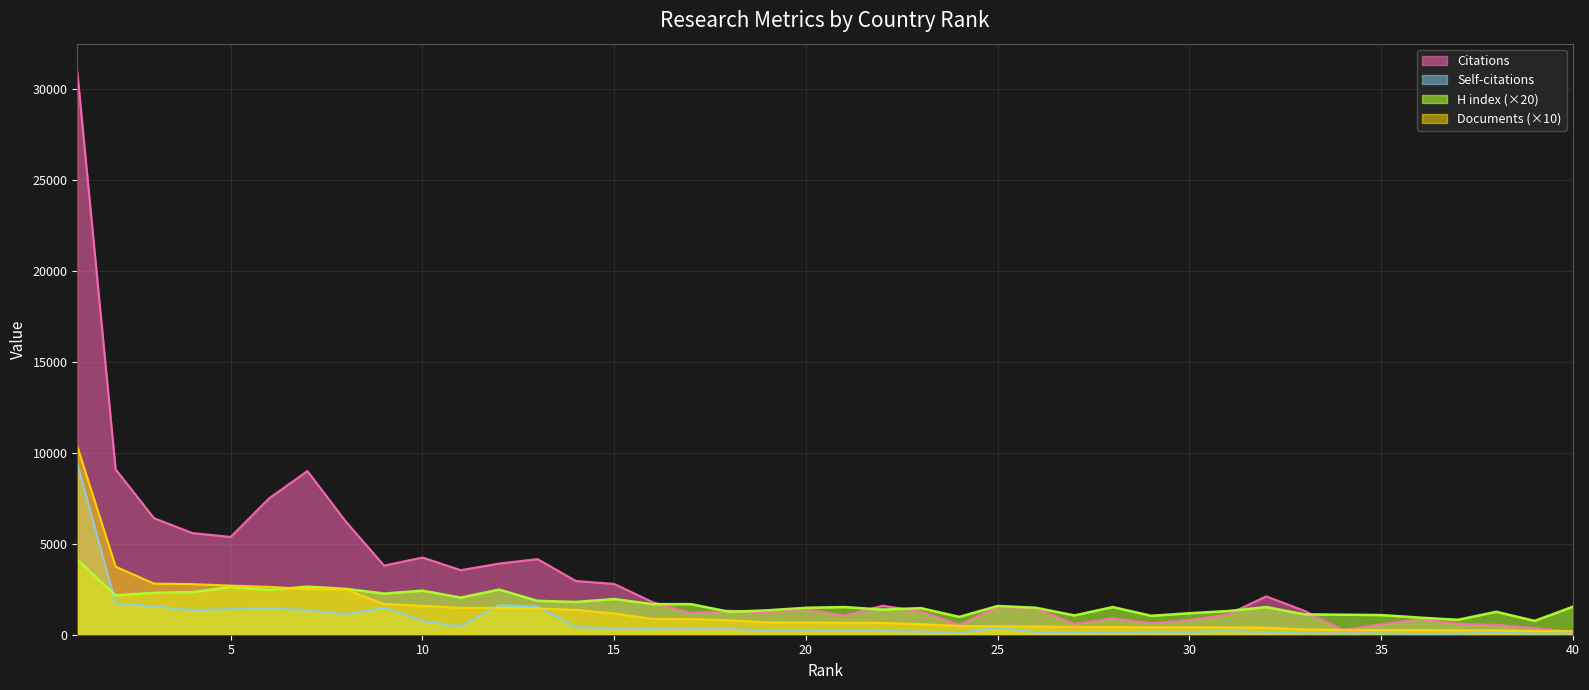

Count the number of categories in the chart.

40